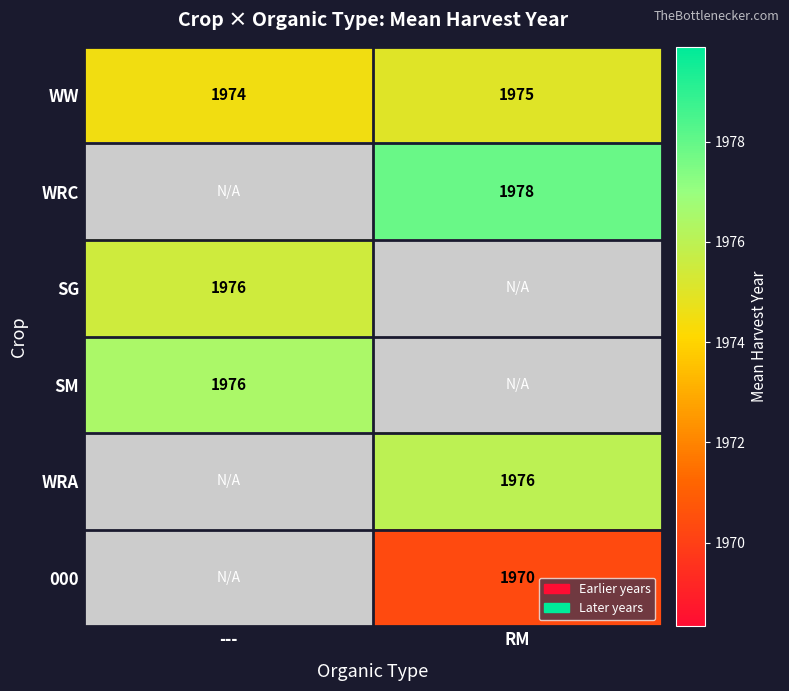

Is the value of WW at --- greater than the value of 000 at RM?

Yes